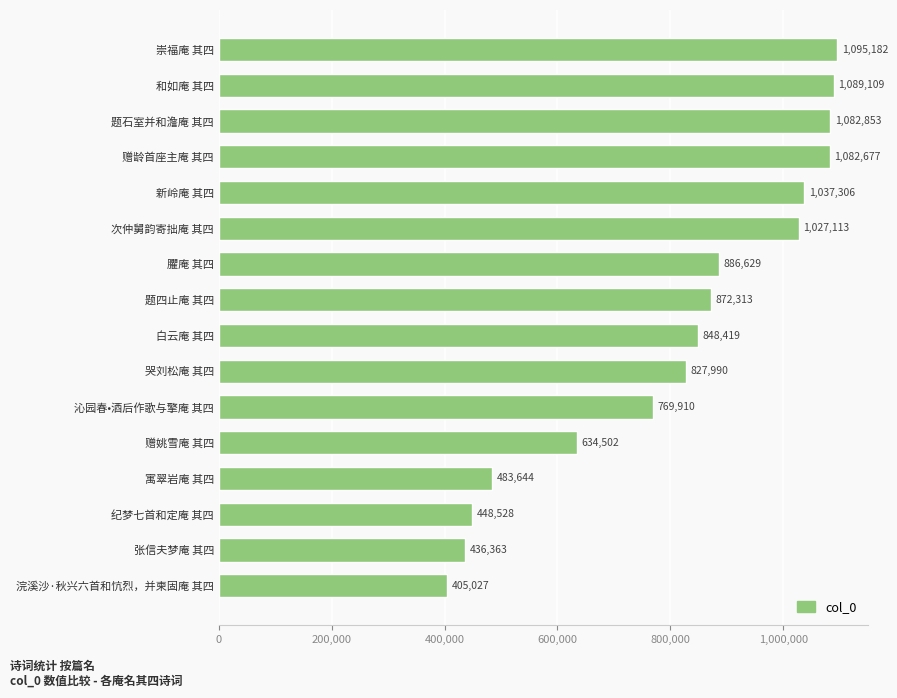

Is it true that the value at 和如庵 其四 is 1089109?

True